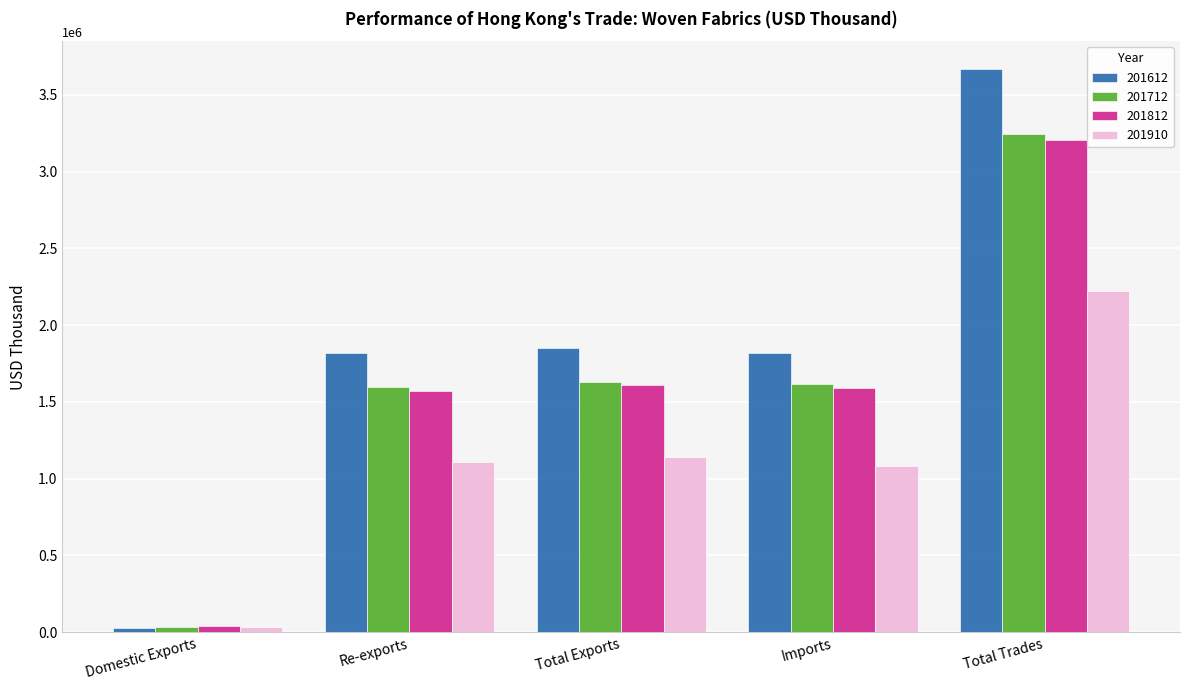

Which series changed the most between Domestic Exports and Total Exports?

201612